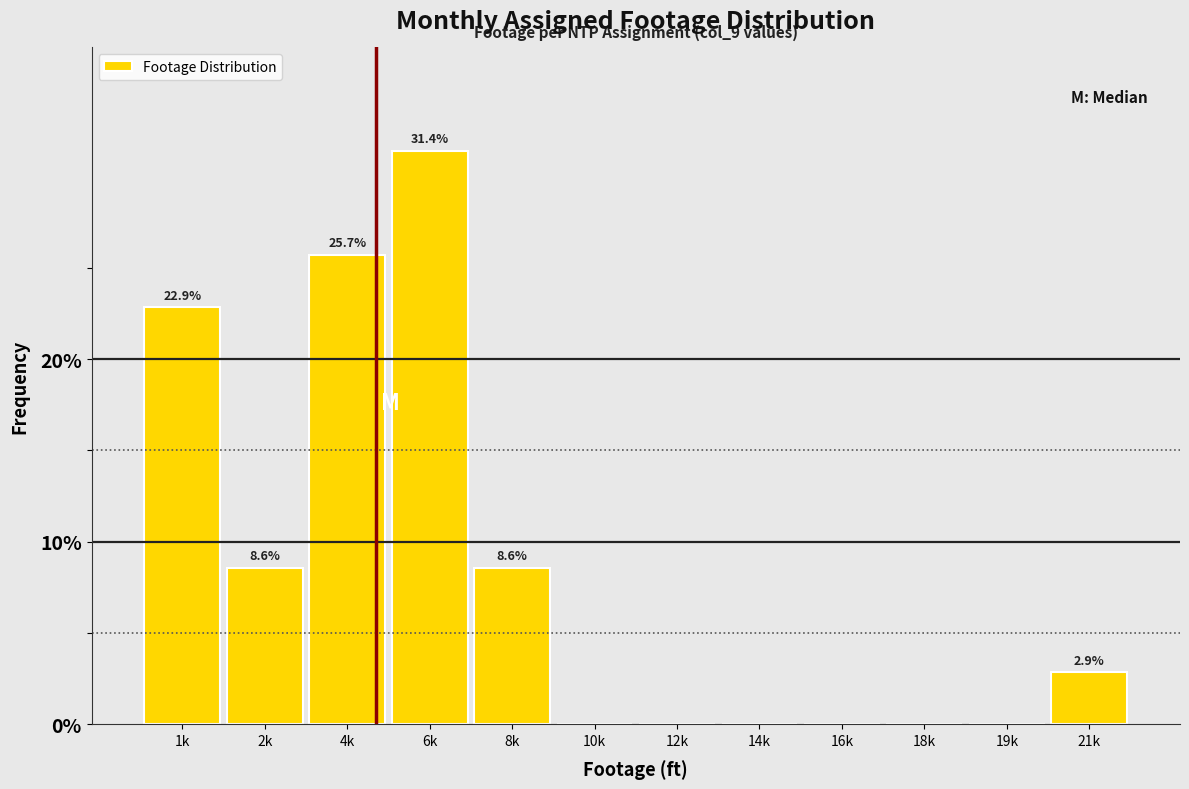

Reading left to right, what are all the values shown in this chart?

1k=22.9	2k=8.6	4k=25.7	6k=31.4	8k=8.6	10k=0.0	12k=0.0	14k=0.0	16k=0.0	18k=0.0	19k=0.0	21k=2.9